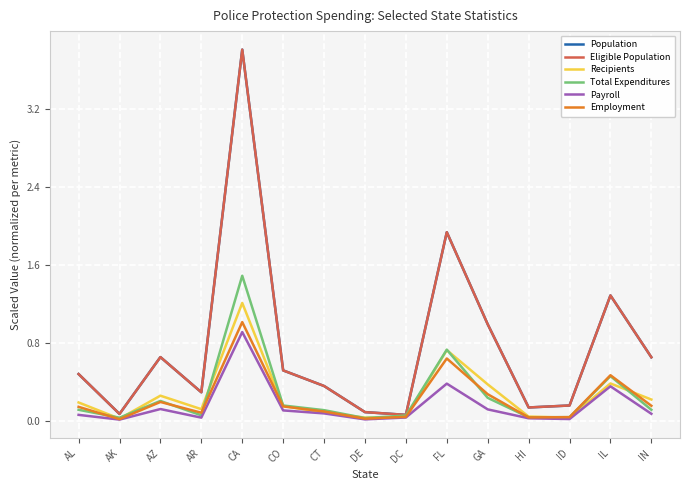

The value of Payroll at CA is 0.9. True or false?

True